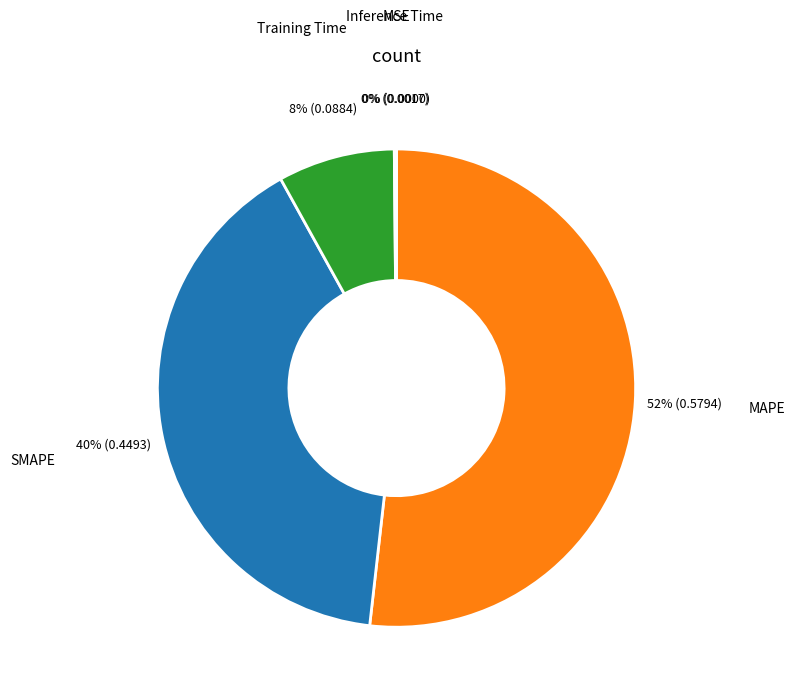

The MAPE slice represents 63% of the pie. True or false?

False